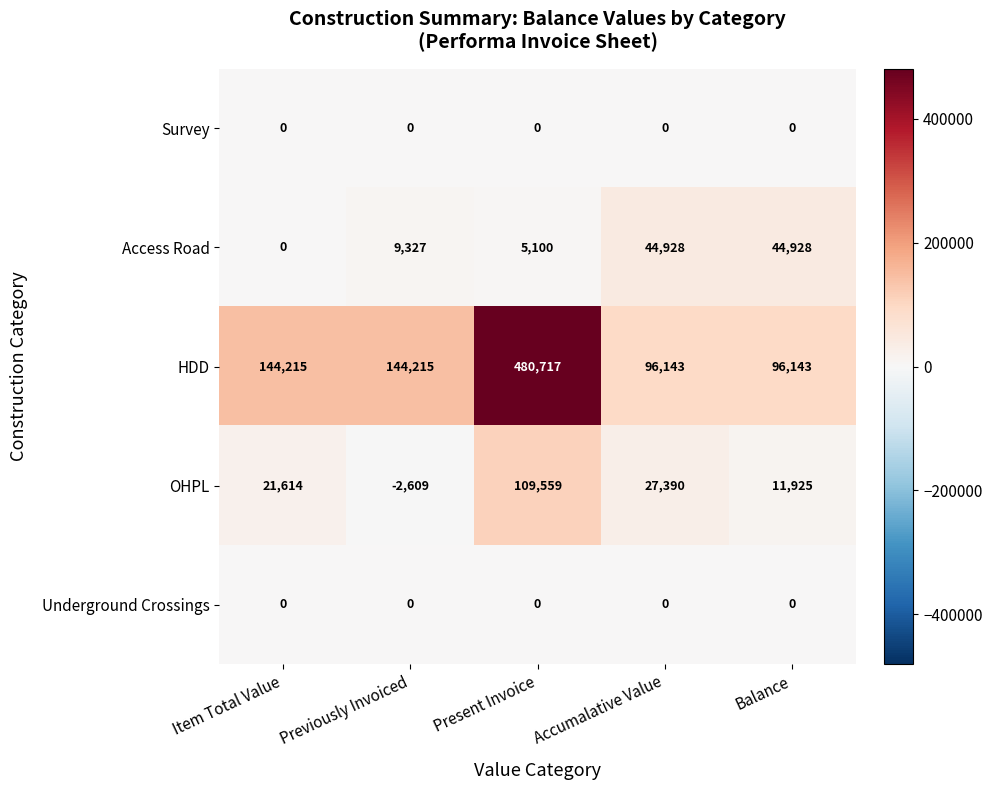

How many data points does each series have?

5